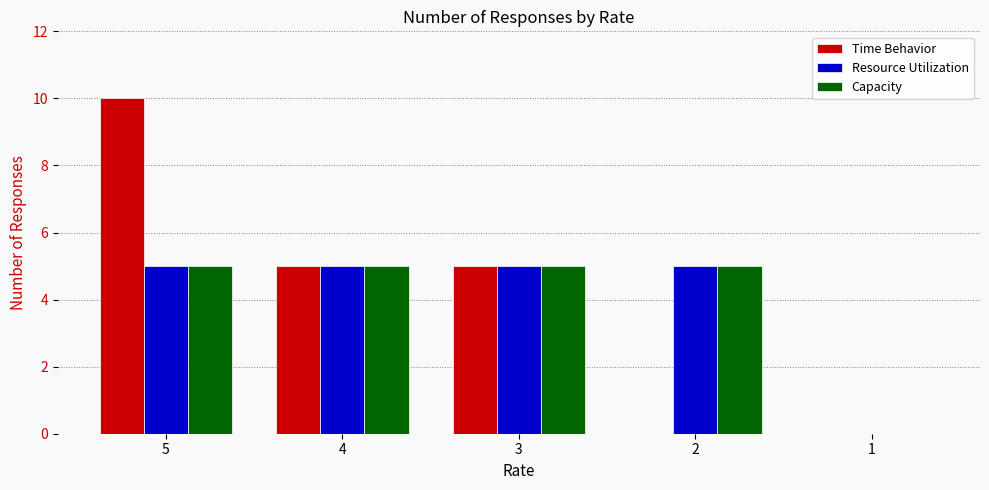

Read the Capacity value at 2.

5